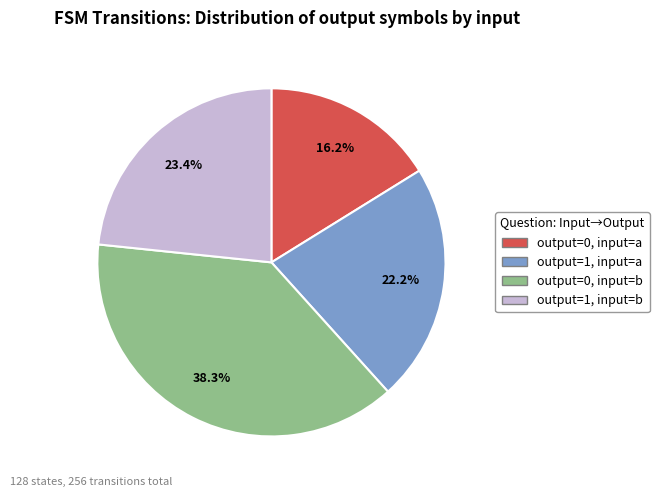

Which category has the smallest portion of the pie?

output=0, input=a